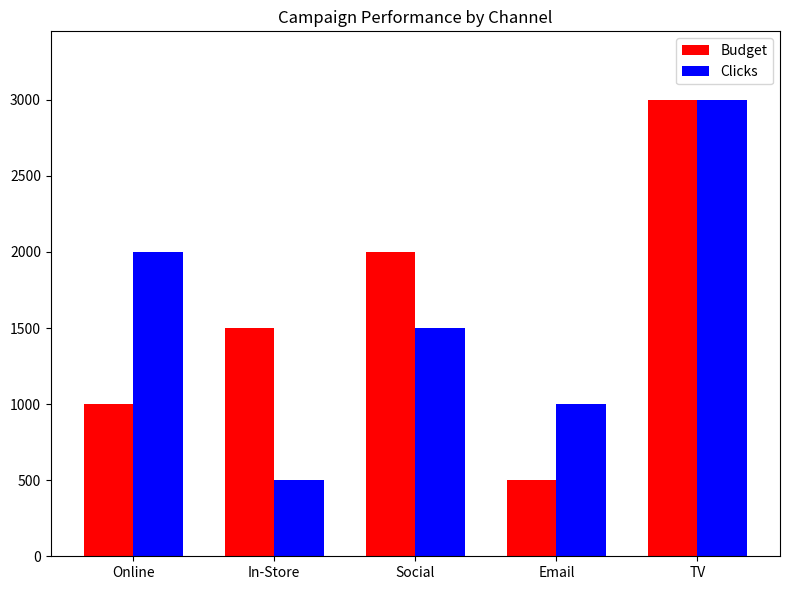

What is the approximate value of Clicks at In-Store, to the nearest 50?

500